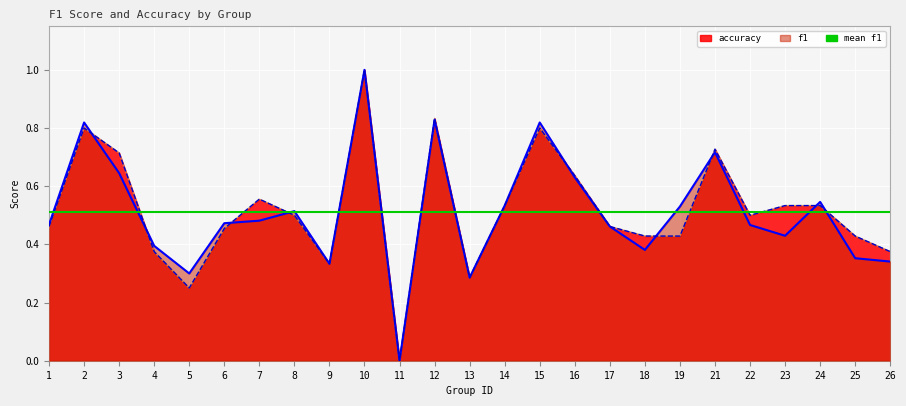

What is the value of the f1 point at the 13th from the left?

0.3